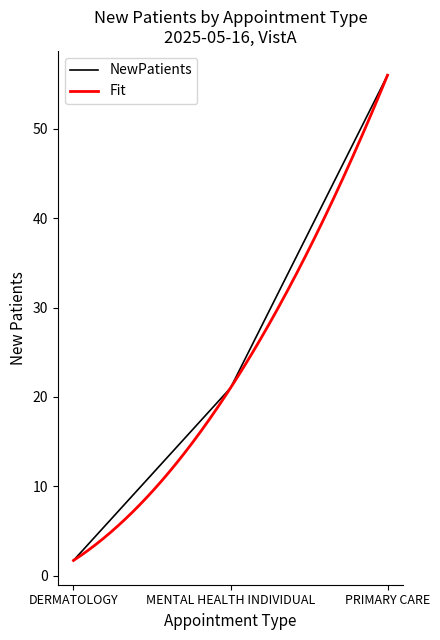

What is the difference between the values at PRIMARY CARE and DERMATOLOGY?

54.3